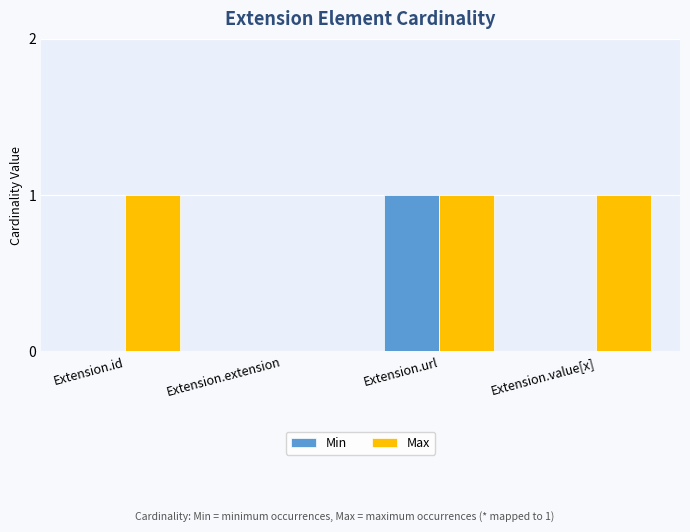

Which category has the highest value in the Min series?

Extension.url